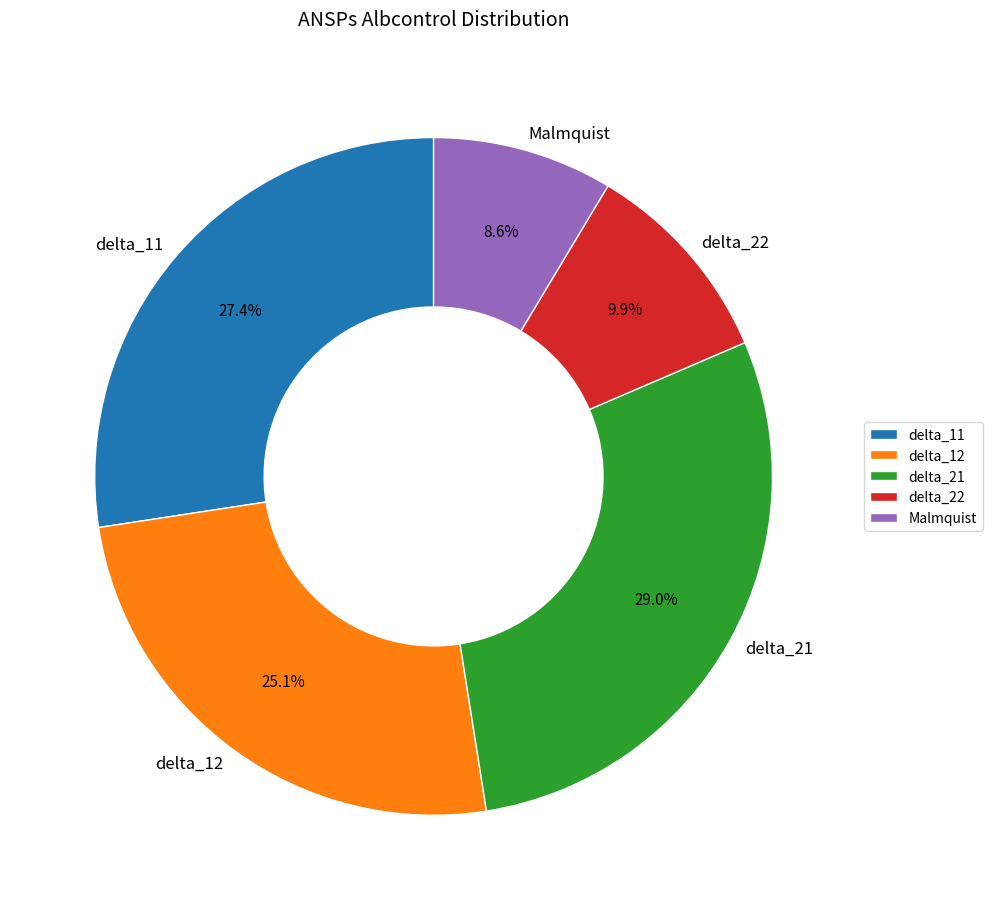

How many slices are in this pie chart?

5